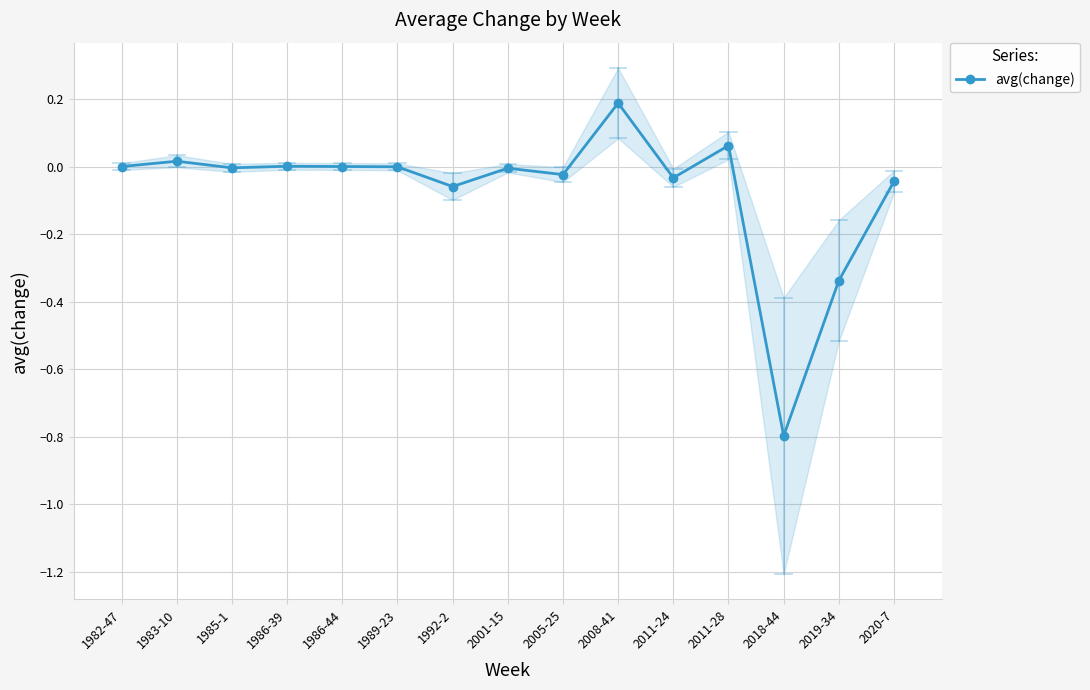

Which has a higher value, 1992-2 or 2005-25?

2005-25